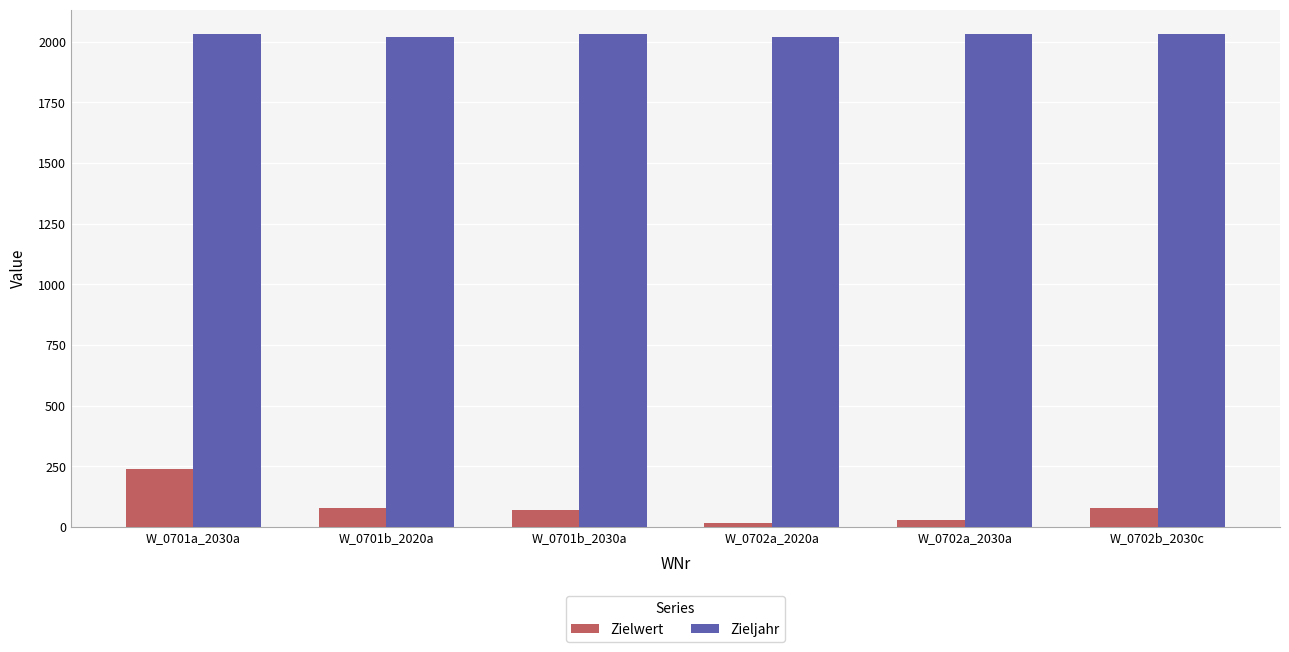

Which series has the widest spread of values?

Zielwert